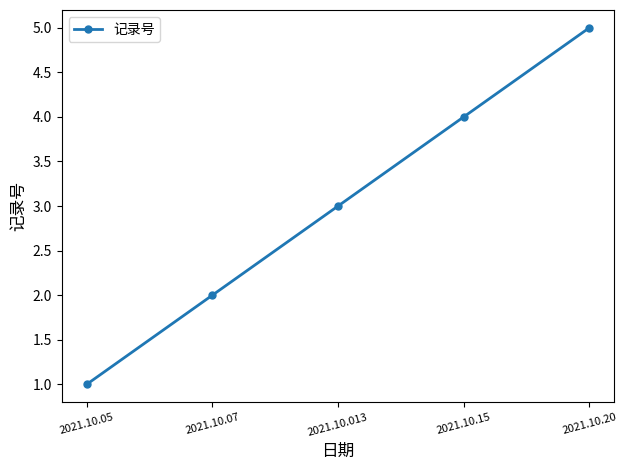

How many distinct data groups are displayed?

1